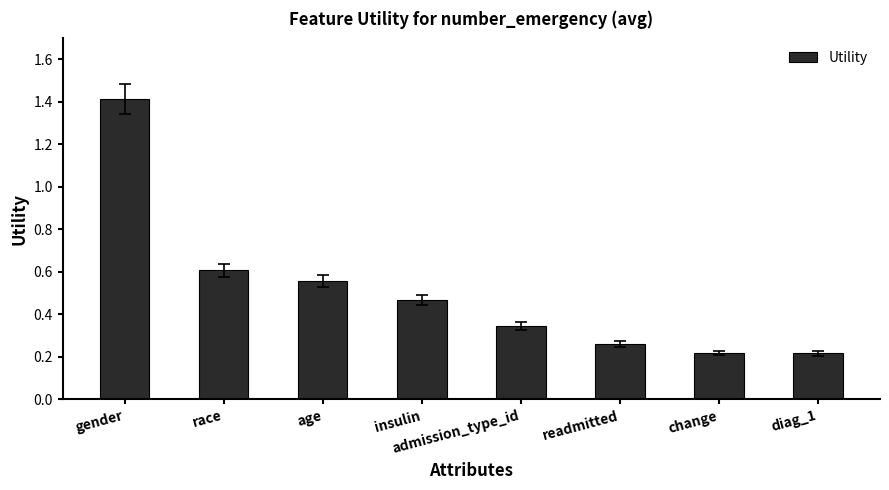

How many values are between 0 and 1?

7